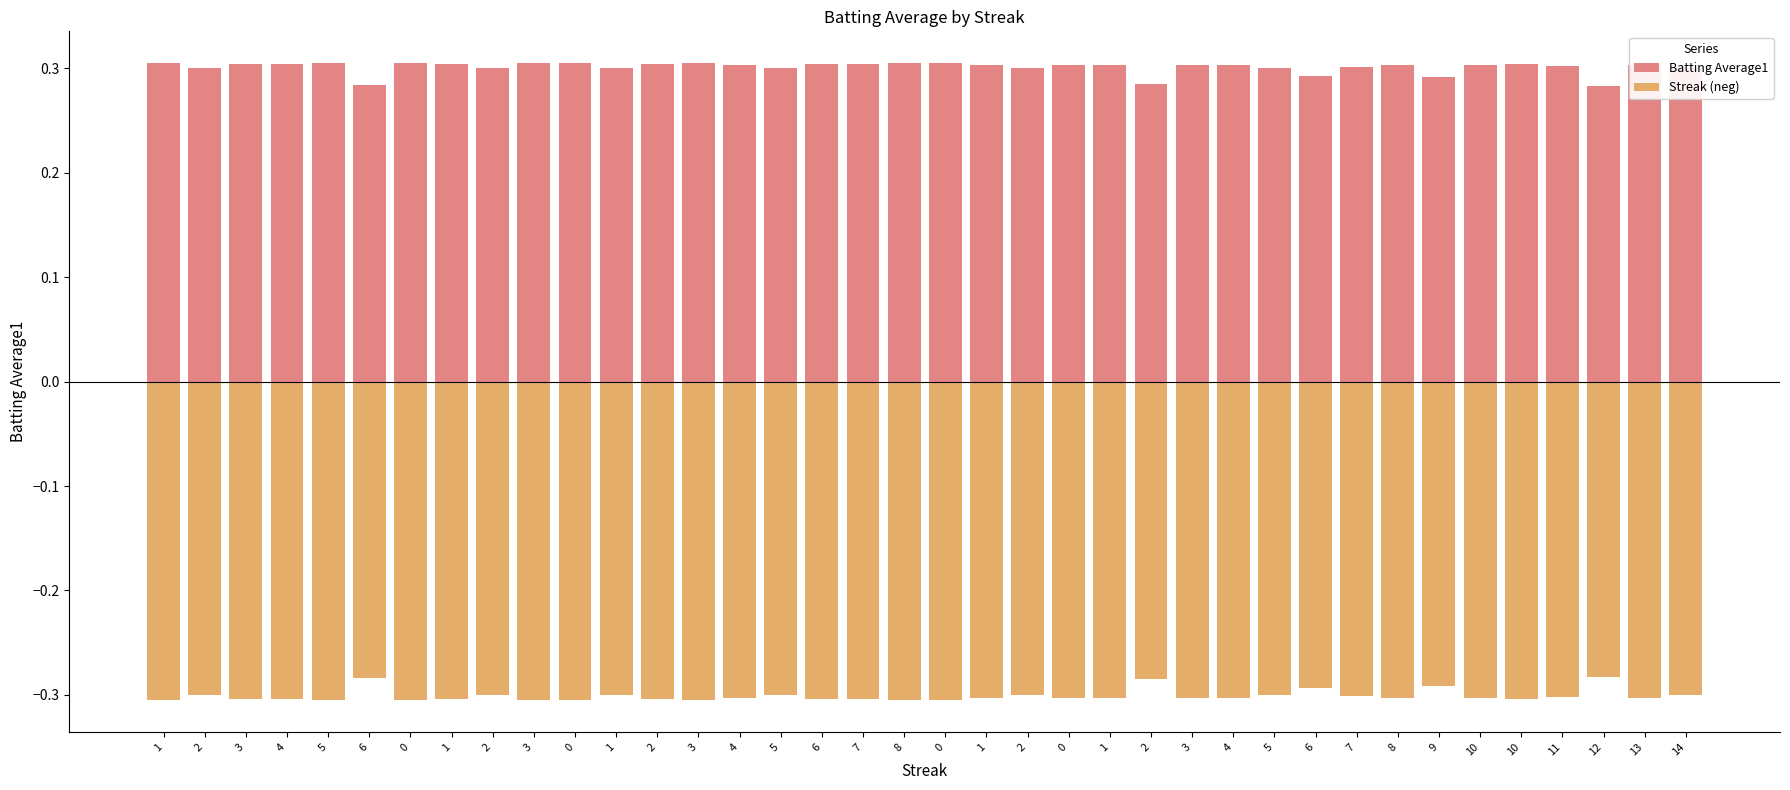

Read the Streak (neg) value at 3.

-0.3